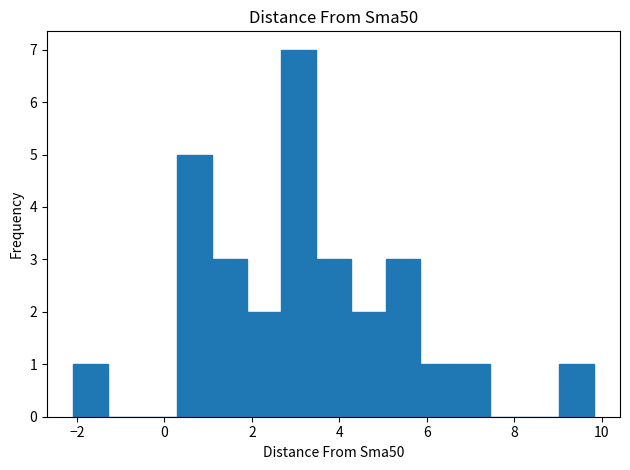

Read against the x-axis, roughly where is the centre of the tallest bar?

3.0